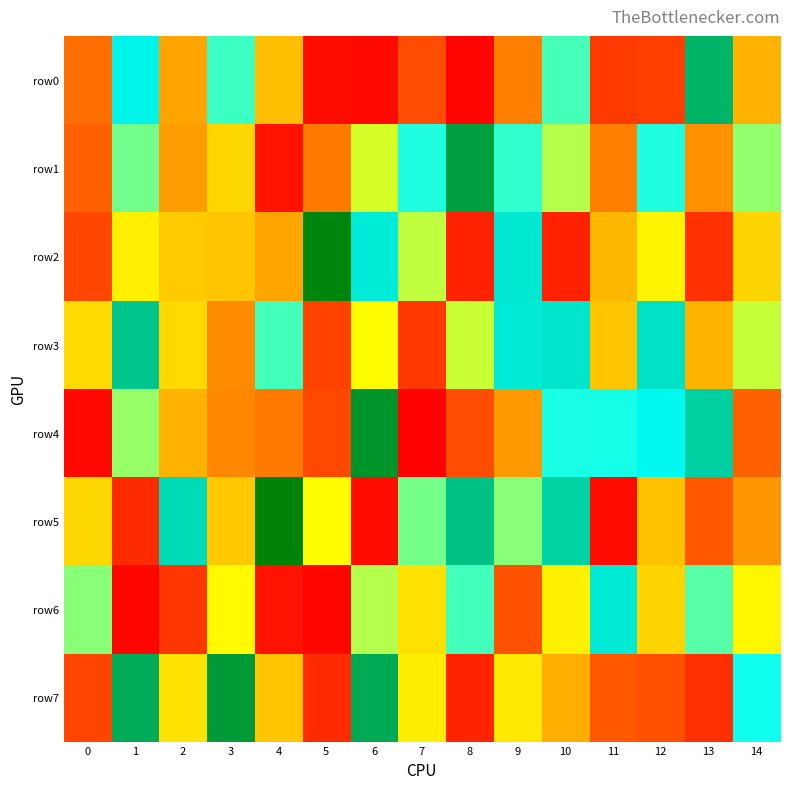

Which label corresponds to the largest value in the chart?

4